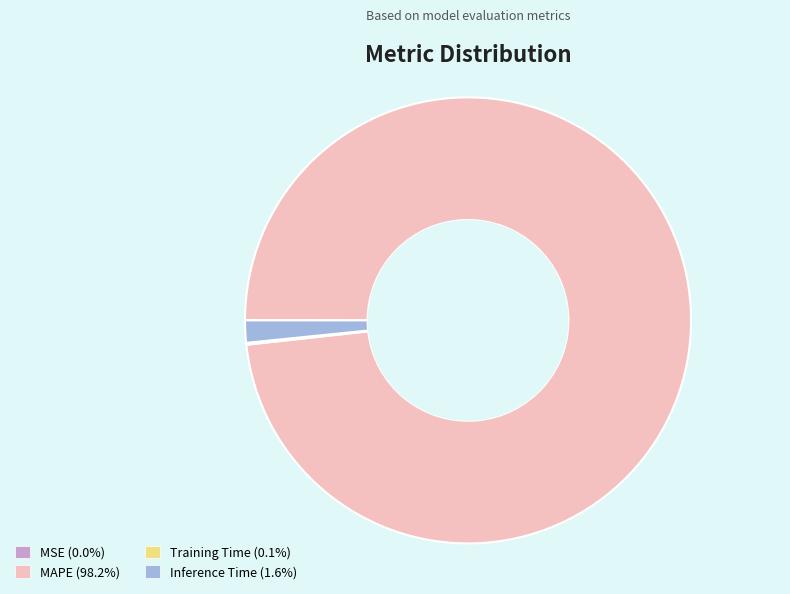

Does any single category account for the majority?

Yes